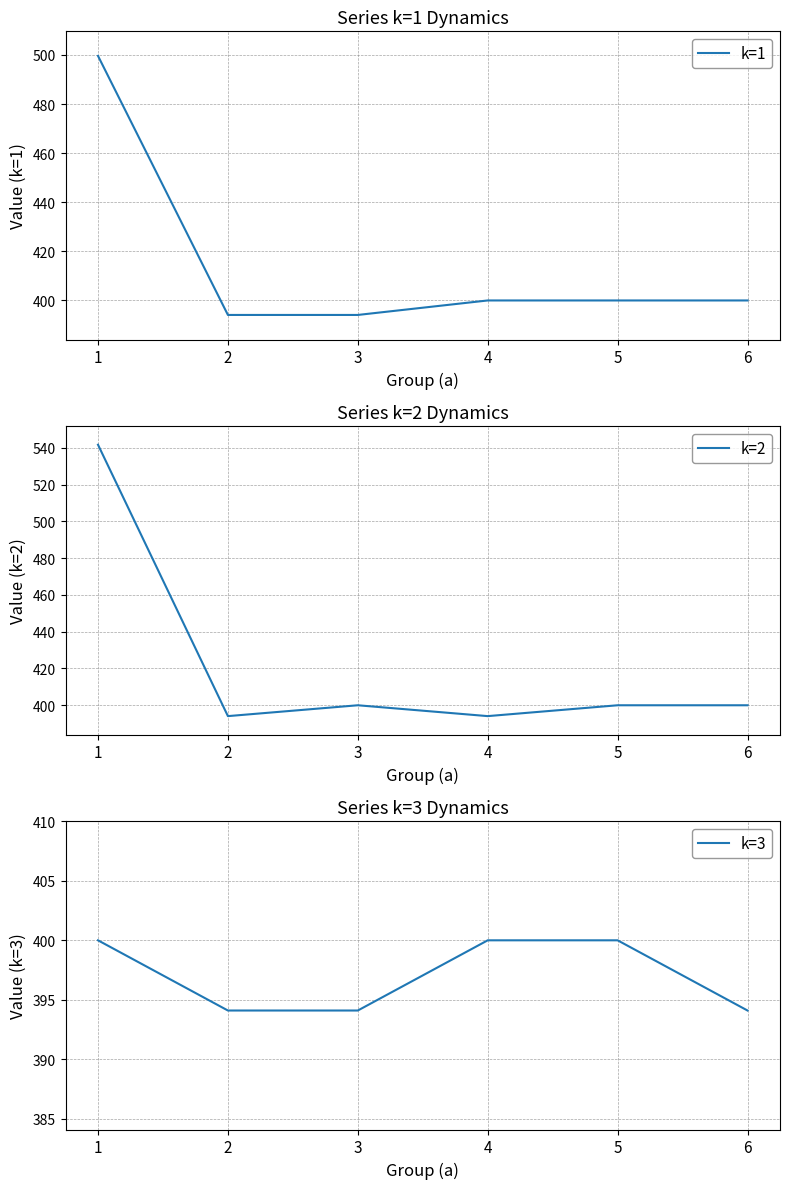

Reading left to right, extract all data points from this chart.

k=1: 499.6	394.1	394.1	400.0	400.0	400.0
k=2: 541.7	394.1	400.0	394.1	400.0	400.0
k=3: 400.0	394.1	394.1	400.0	400.0	394.1